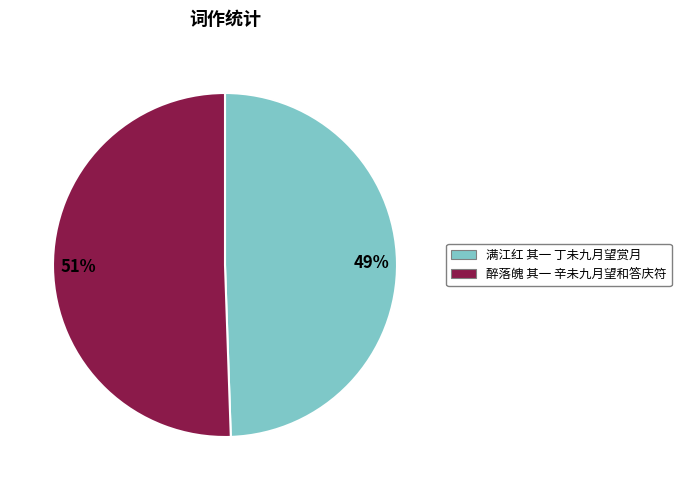

What percentage is the 满江红 其一 丁未九月望赏月 slice, to the nearest percent?

49%